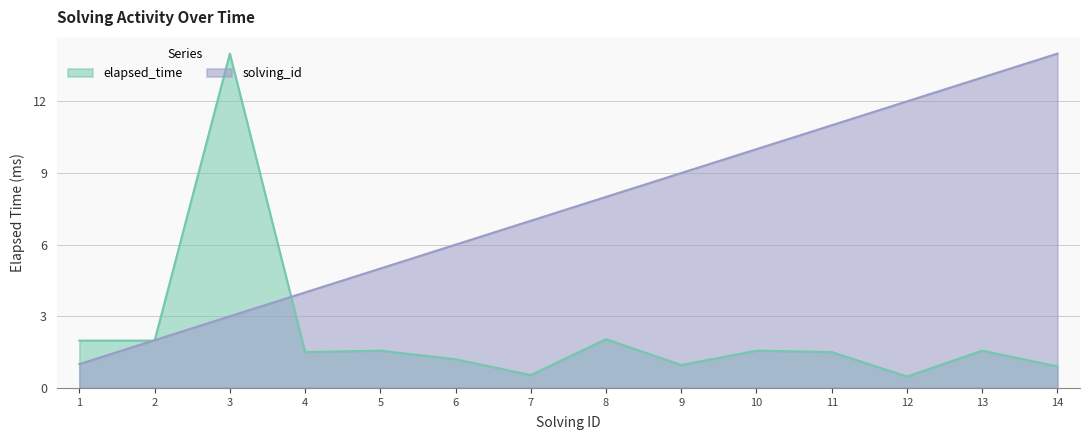

The value of elapsed_time at 13 is 1.6. True or false?

True